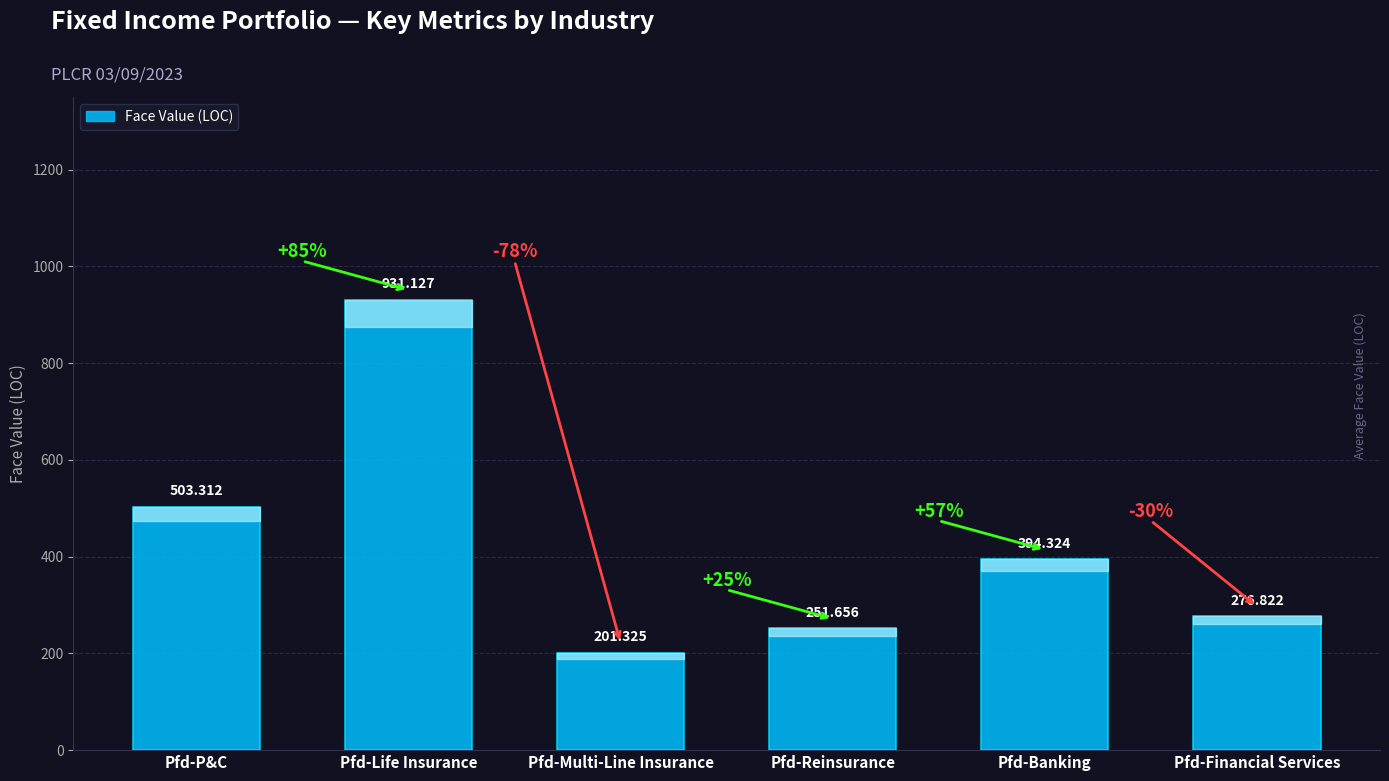

The chart shows a value of 490.6 at Pfd-Financial Services. True or false?

False